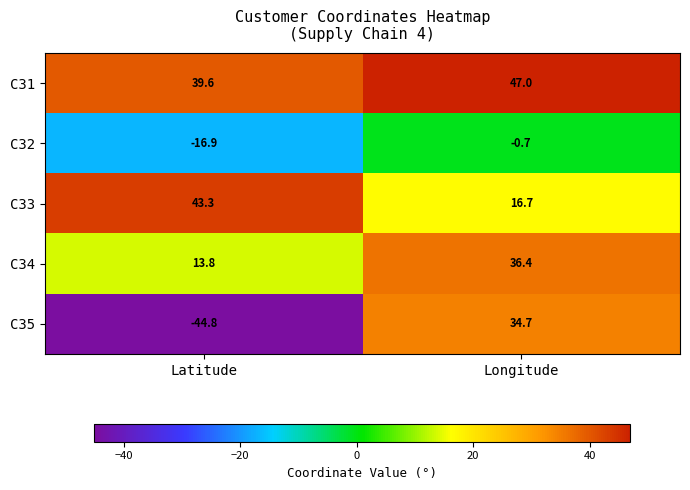

The value of C33 at Latitude is 70.5. True or false?

False